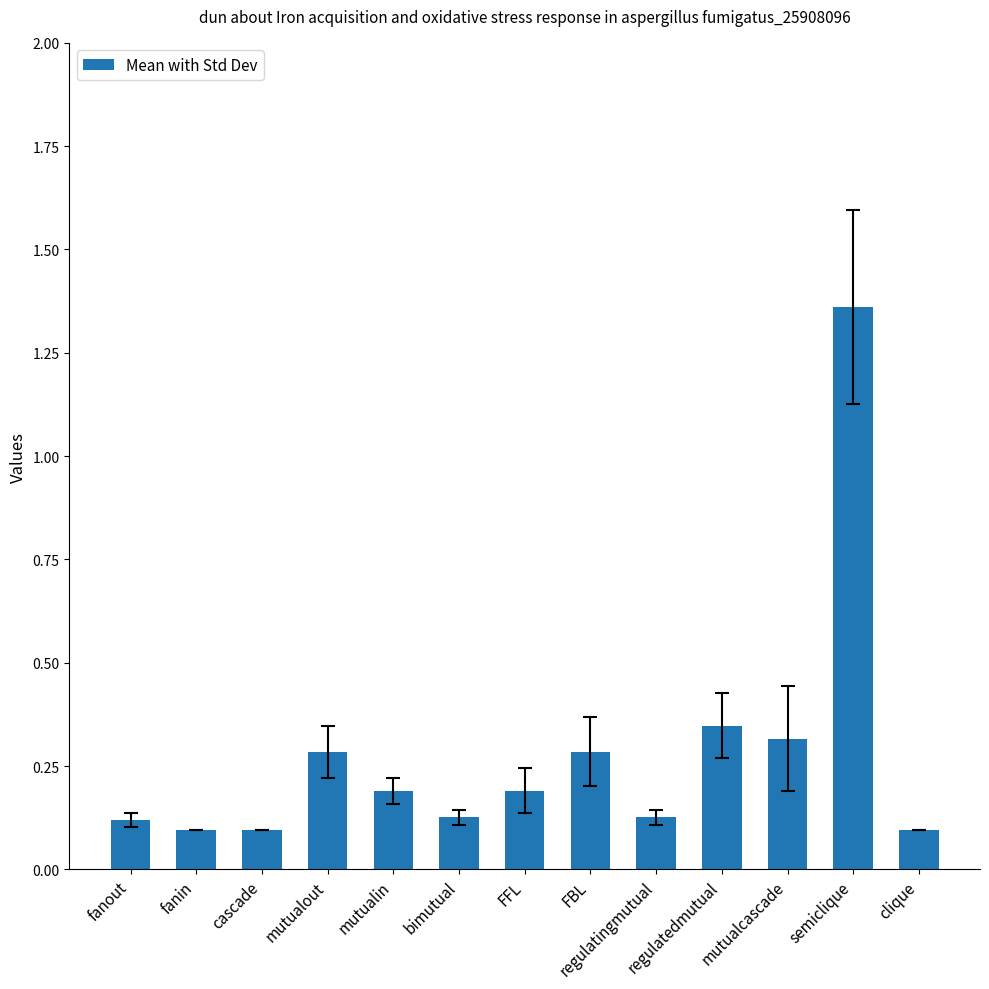

At which category does the chart reach its peak across all series?

semiclique